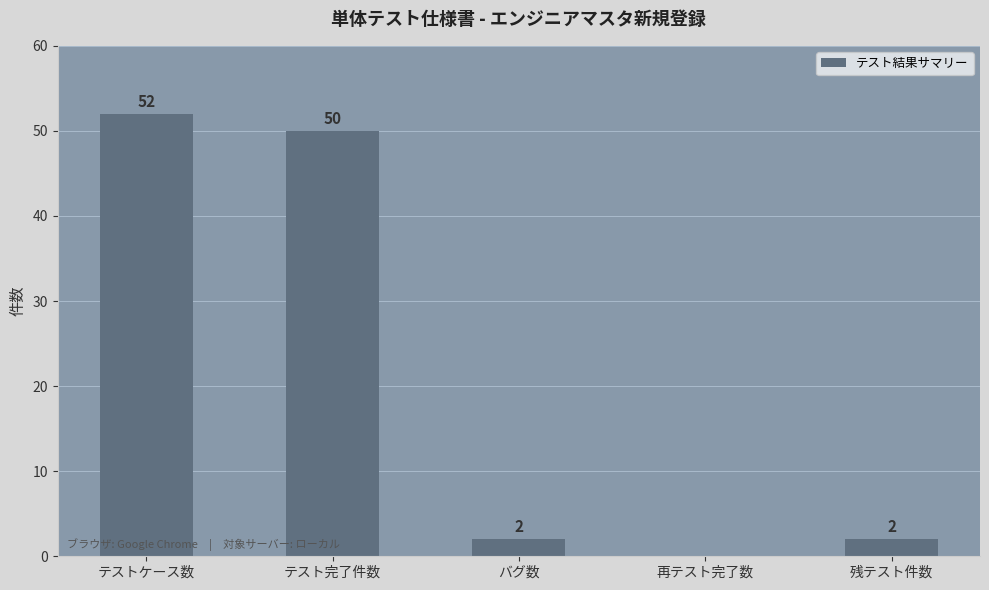

What is the sum of the values at テスト完了件数 and 残テスト件数?

52